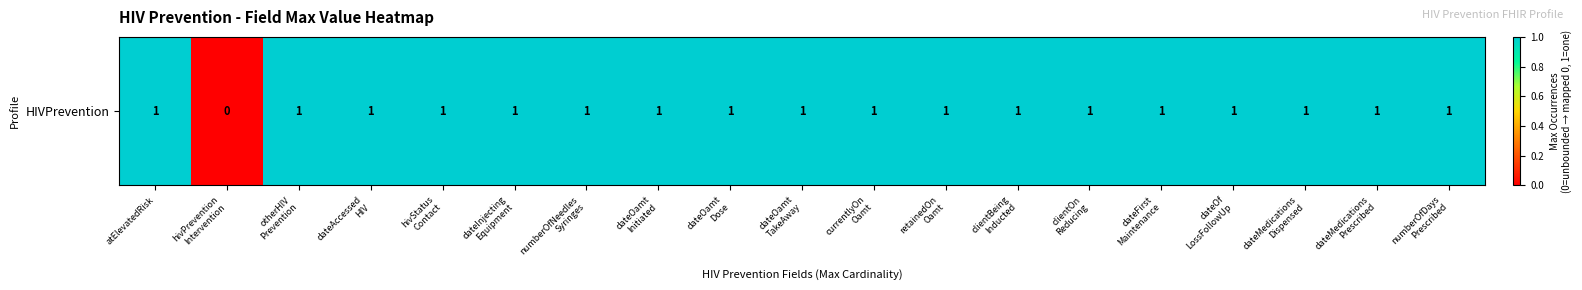

At which category does the chart reach its minimum across all series?

hivPrevention
Intervention